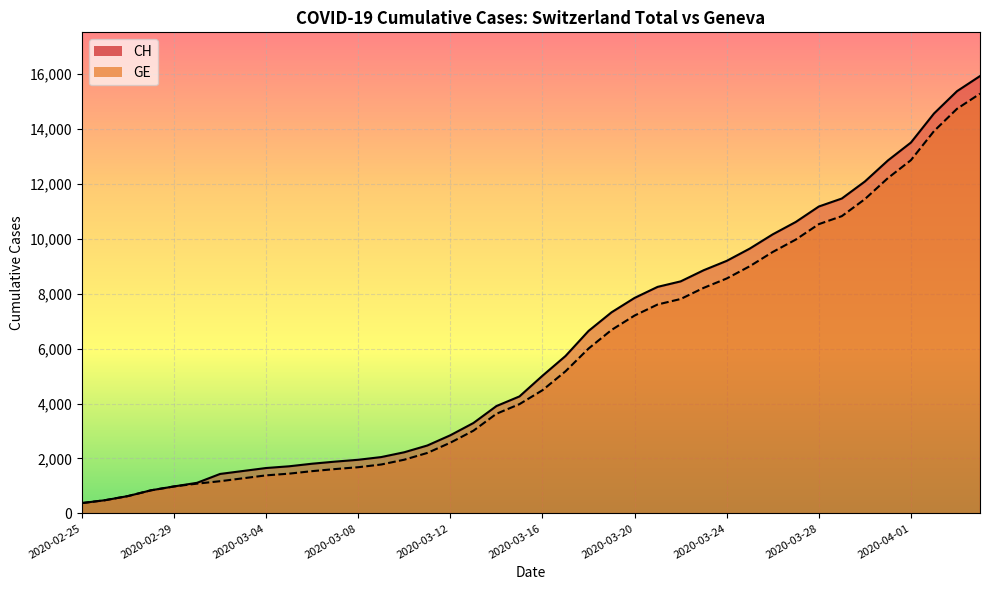

Which category has the lowest value in the CH series?

2020-02-25